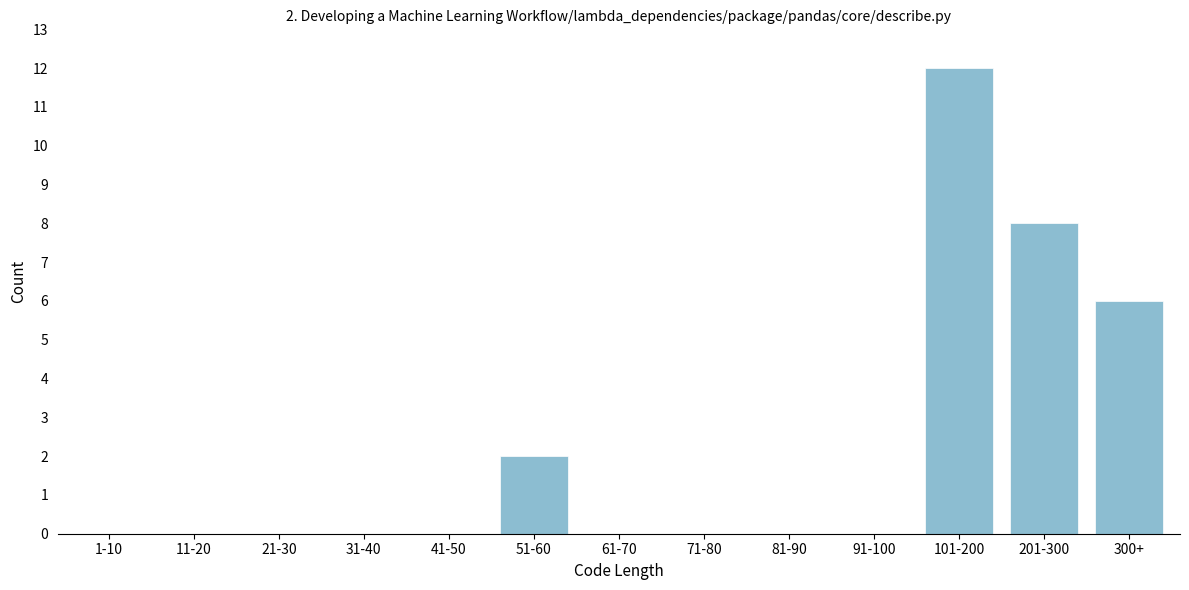

Reading left to right, extract all data points from this chart.

1-10=0	11-20=0	21-30=0	31-40=0	41-50=0	51-60=2	61-70=0	71-80=0	81-90=0	91-100=0	101-200=12	201-300=8	300+=6